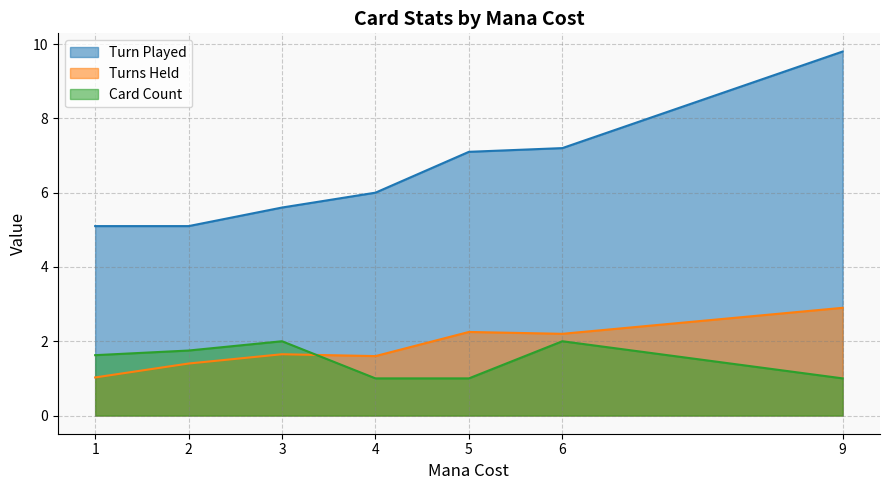

The value of Card Count at 1 is 2.6. True or false?

False